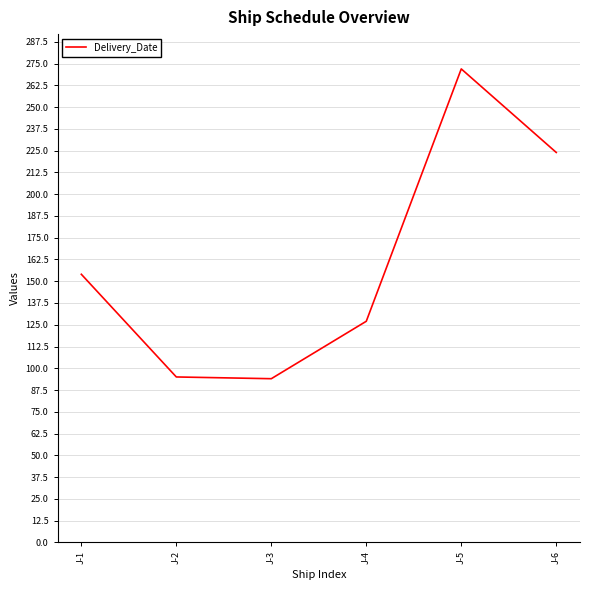

What is the change in value from J-3 to J-5?

+178